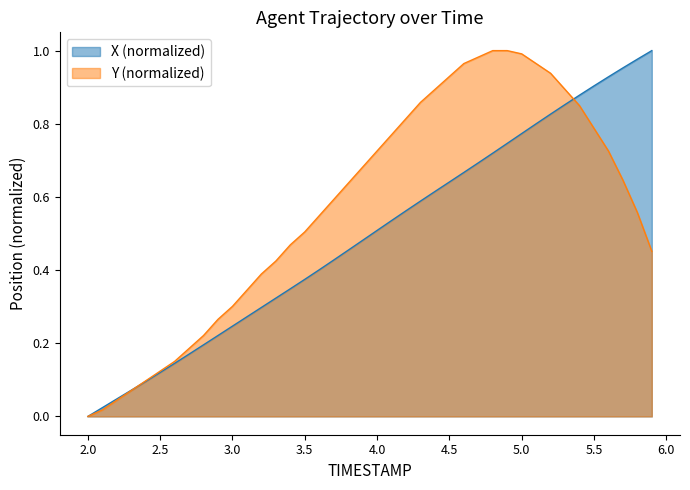

How many data points does each series have?

40